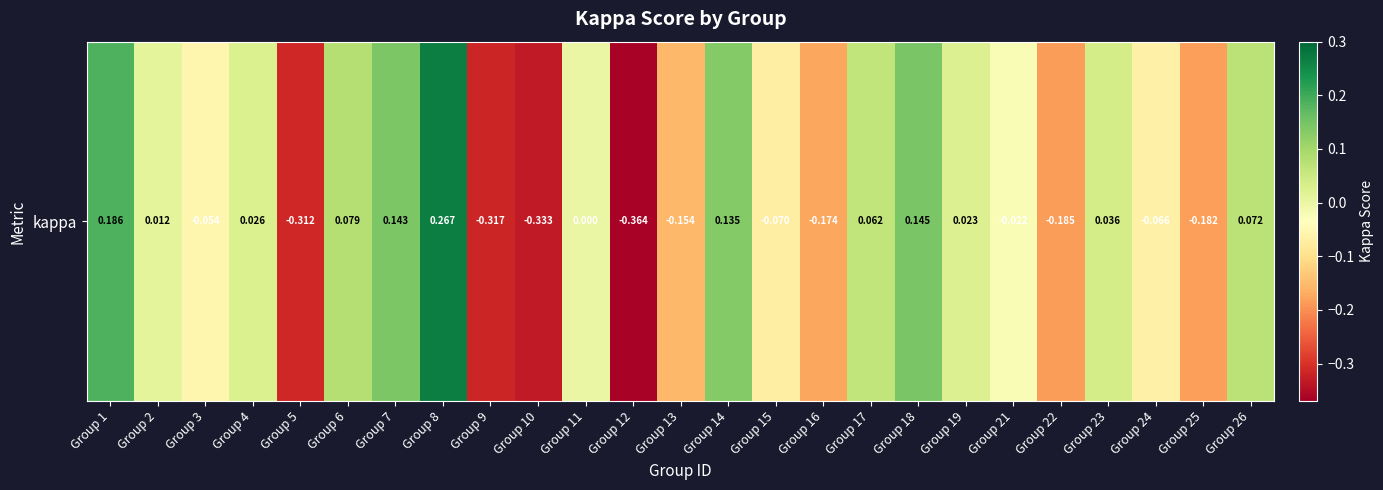

Rank the categories by value from lowest to highest.

Group 12, Group 10, Group 9, Group 5, Group 22, Group 25, Group 16, Group 13, Group 15, Group 24, Group 3, Group 21, Group 11, Group 2, Group 19, Group 4, Group 23, Group 17, Group 26, Group 6, Group 14, Group 7, Group 18, Group 1, Group 8